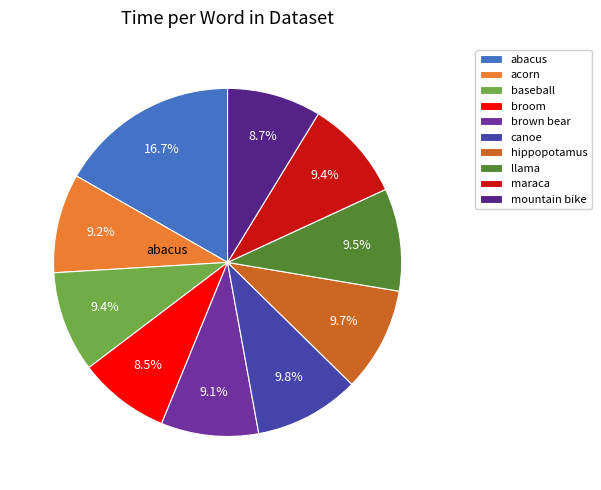

Rank the categories by value from lowest to highest.

broom, mountain bike, brown bear, acorn, baseball, maraca, llama, hippopotamus, canoe, abacus